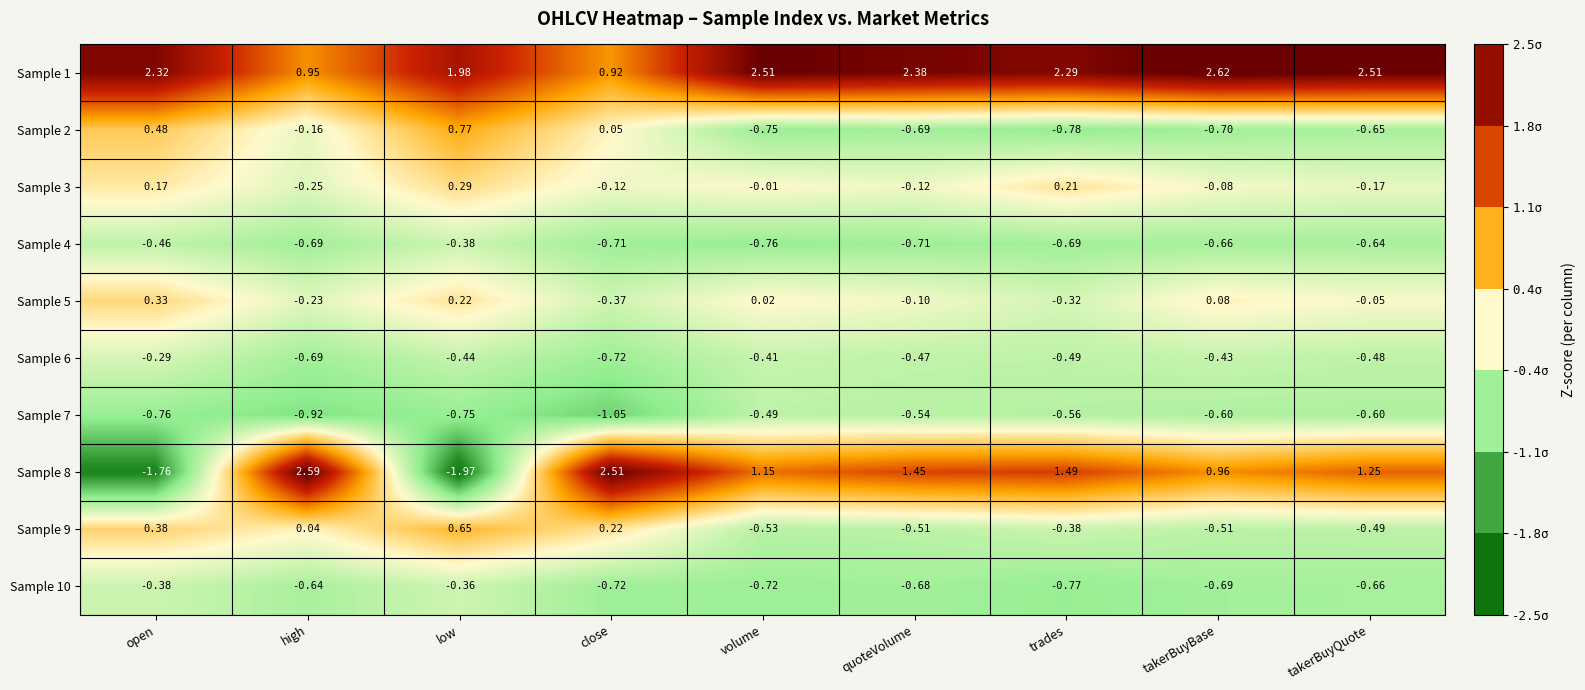

At which label does Sample 1 first exceed 2?

open